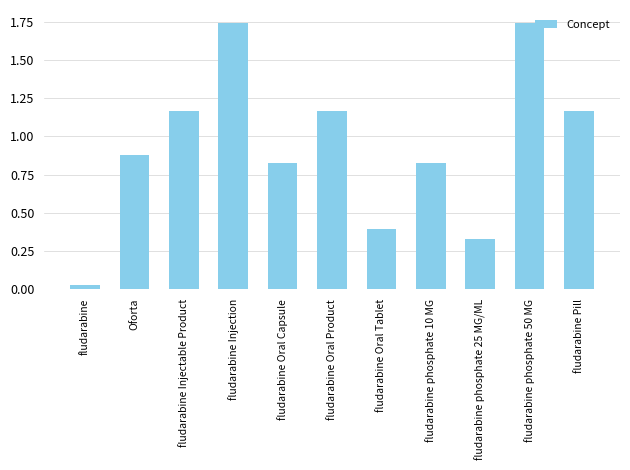

Which category has the lowest value across all series?

fludarabine